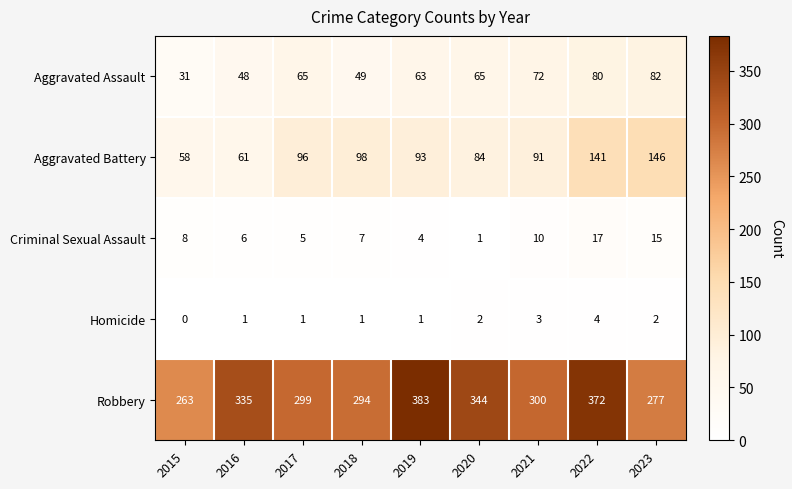

What is the average value of the Aggravated Assault series?

62